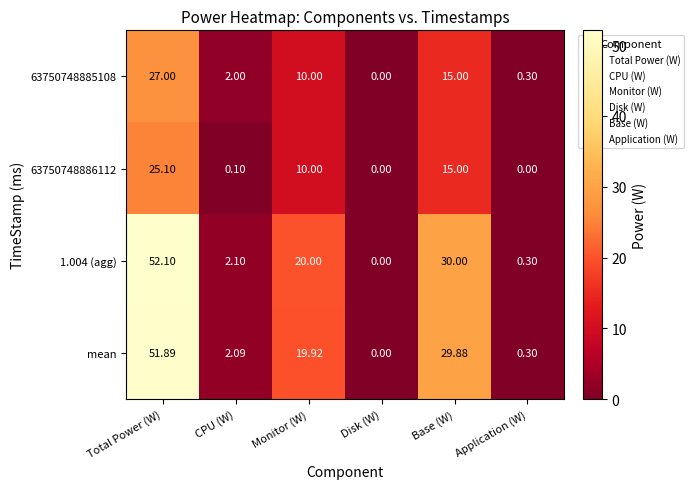

At which category does the chart reach its peak across all series?

Total Power (W)